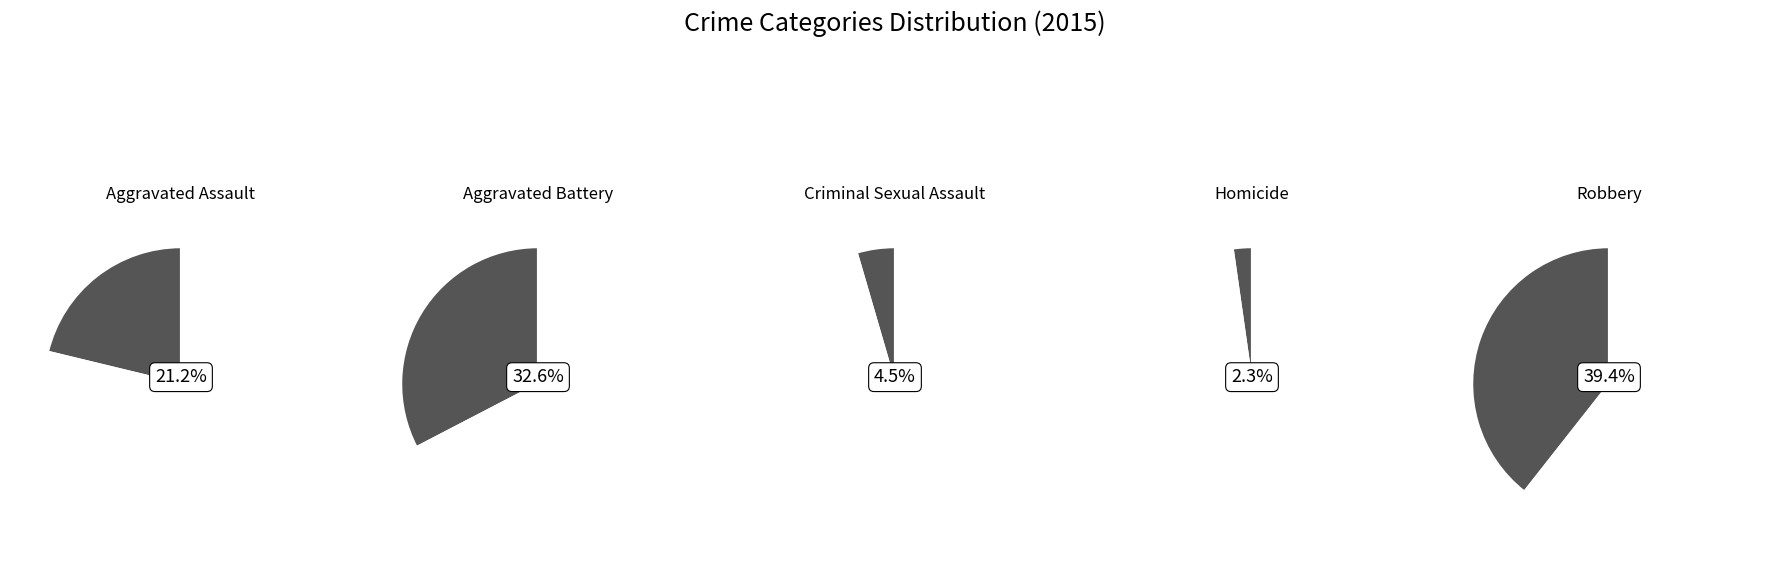

Which slice is the smallest?

Homicide